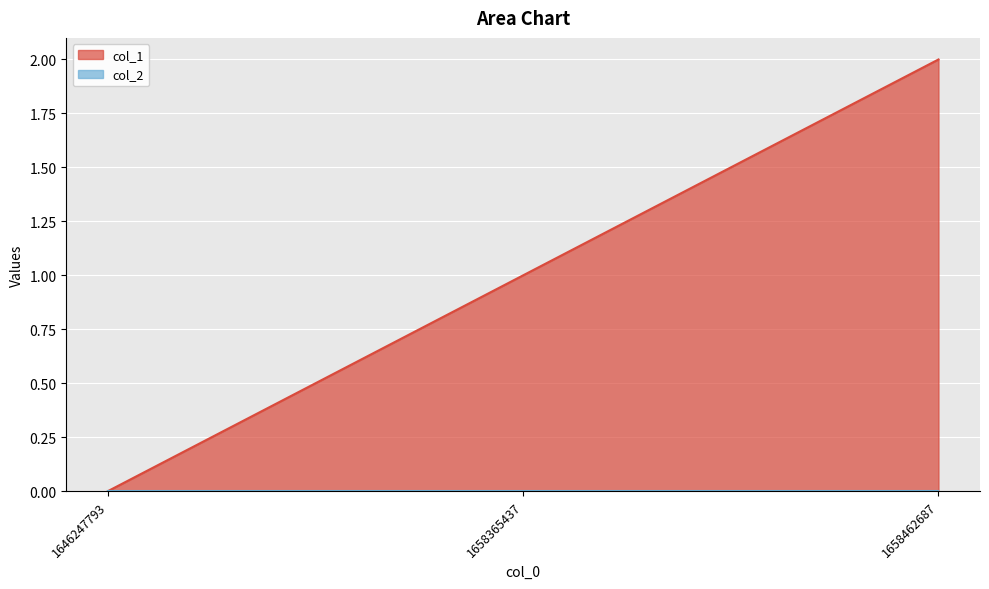

How many categories are shown in the chart?

3